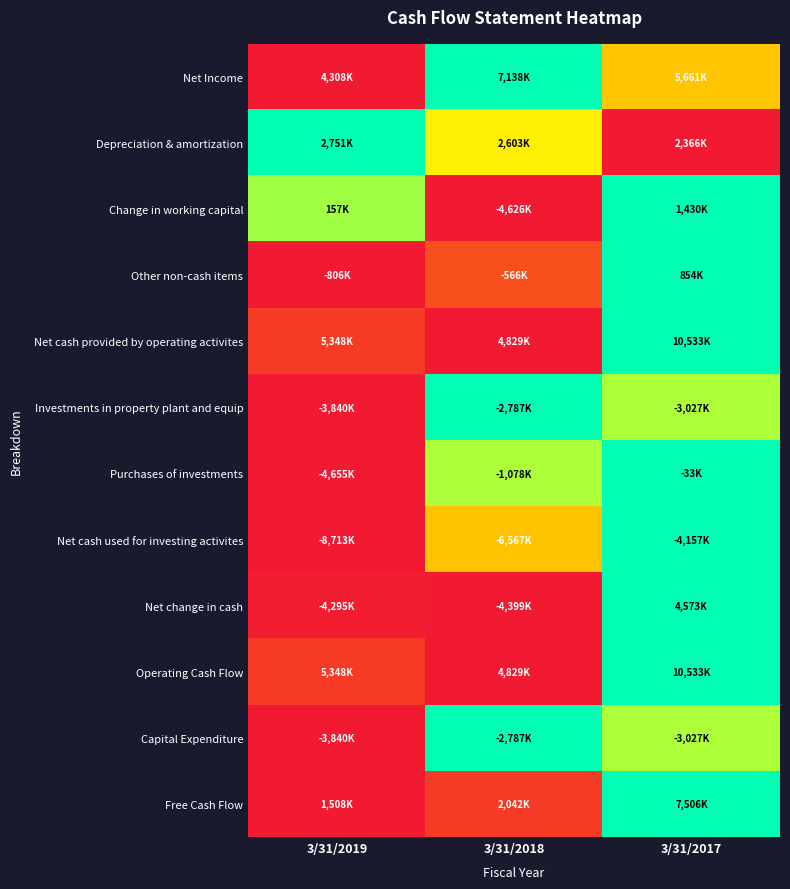

Reading left to right, what are all the values shown in this chart?

Net Income: 3/31/2019=0.0	3/31/2018=1.0	3/31/2017=0.5
Depreciation & amortization: 3/31/2019=1.0	3/31/2018=0.6	3/31/2017=0.0
Change in working capital: 3/31/2019=0.8	3/31/2018=0.0	3/31/2017=1.0
Other non-cash items: 3/31/2019=0.0	3/31/2018=0.1	3/31/2017=1.0
Net cash provided by operating activites: 3/31/2019=0.1	3/31/2018=0.0	3/31/2017=1.0
Investments in property plant and equip: 3/31/2019=0.0	3/31/2018=1.0	3/31/2017=0.8
Purchases of investments: 3/31/2019=0.0	3/31/2018=0.8	3/31/2017=1.0
Net cash used for investing activites: 3/31/2019=0.0	3/31/2018=0.5	3/31/2017=1.0
Net change in cash: 3/31/2019=0.0	3/31/2018=0.0	3/31/2017=1.0
Operating Cash Flow: 3/31/2019=0.1	3/31/2018=0.0	3/31/2017=1.0
Capital Expenditure: 3/31/2019=0.0	3/31/2018=1.0	3/31/2017=0.8
Free Cash Flow: 3/31/2019=0.0	3/31/2018=0.1	3/31/2017=1.0